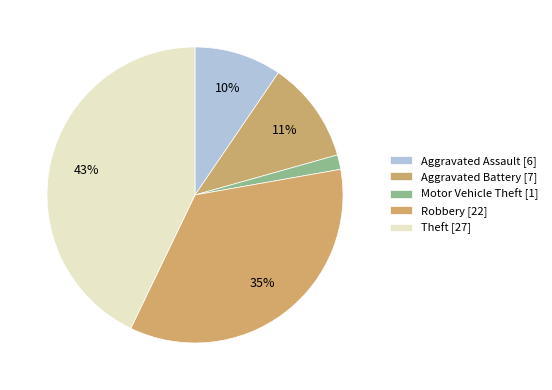

Count the number of slices in the pie.

5